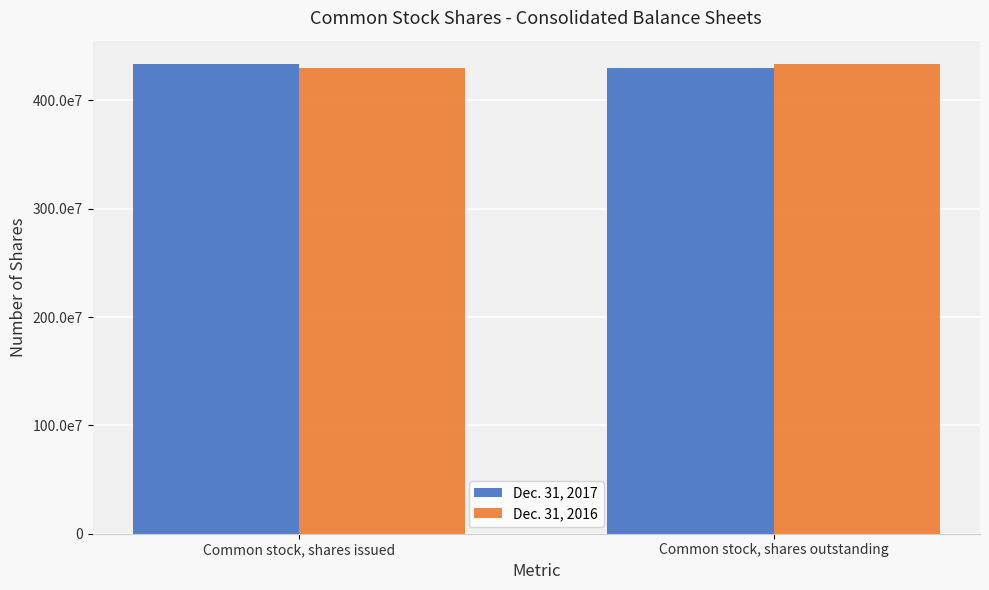

What are all the series names shown in the legend?

Dec. 31, 2017, Dec. 31, 2016